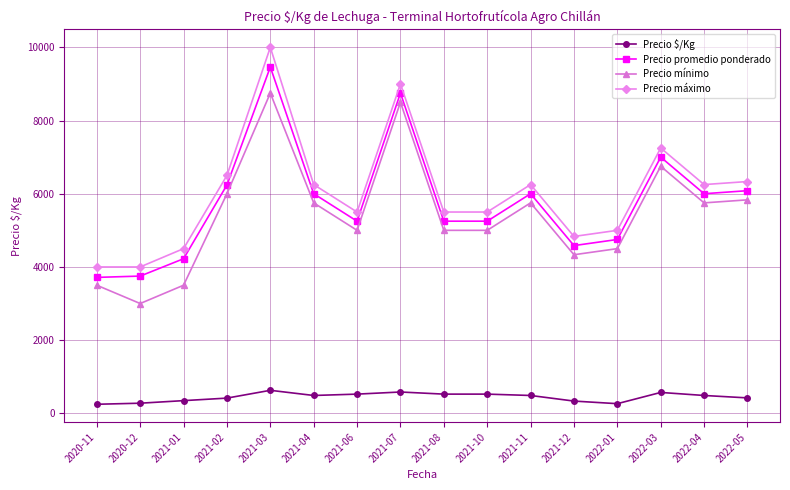

True or false: Precio promedio ponderado has more than 1 interior local peaks.

True